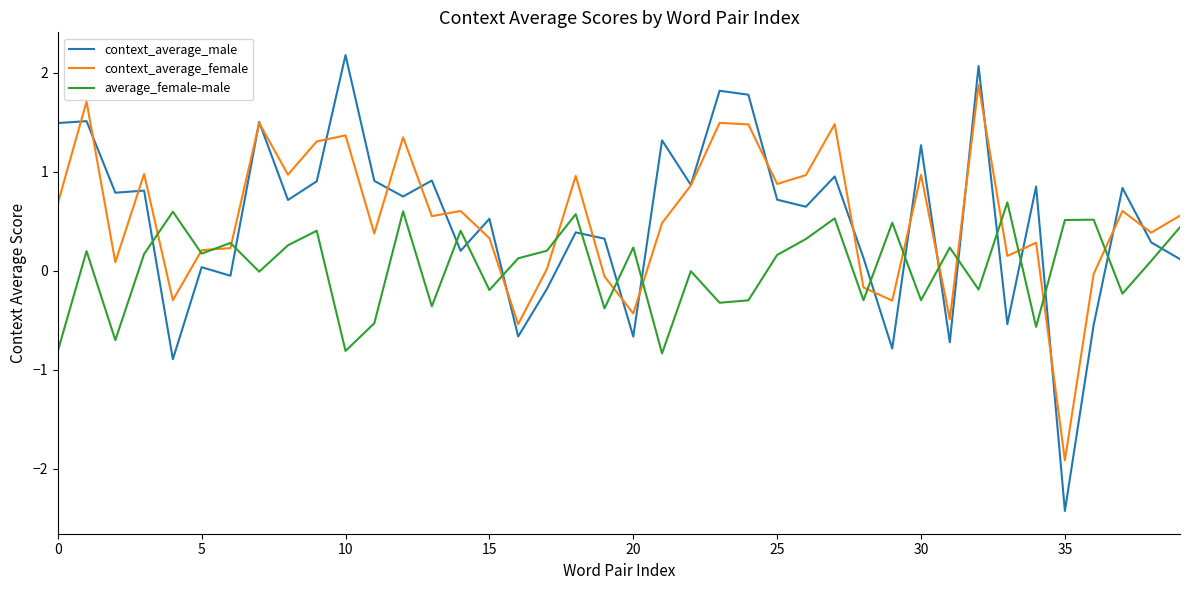

True or false: average_female-male and context_average_male cross at least once.

True